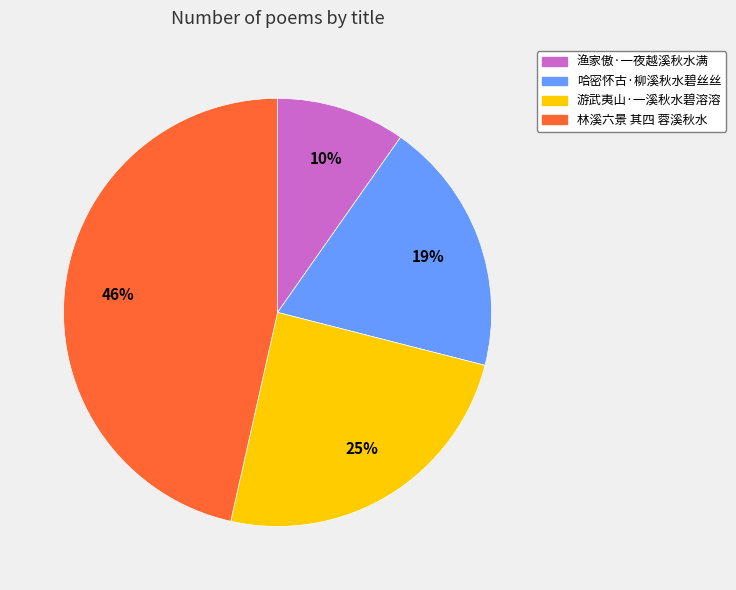

The 渔家傲·一夜越溪秋水满 slice represents 1% of the pie. True or false?

False